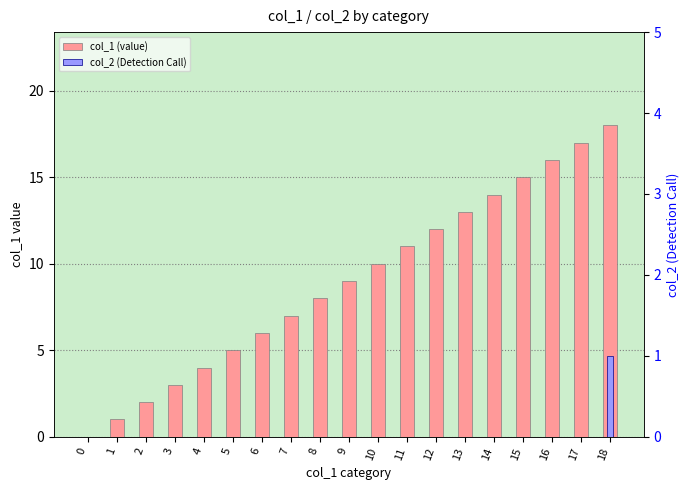

At 4, list the series in order from largest to smallest.

col_1 (value), col_2 (Detection Call)